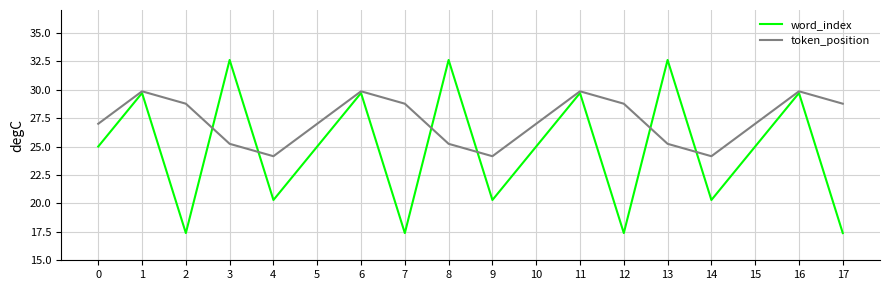

Which series has the largest range (max minus min)?

word_index